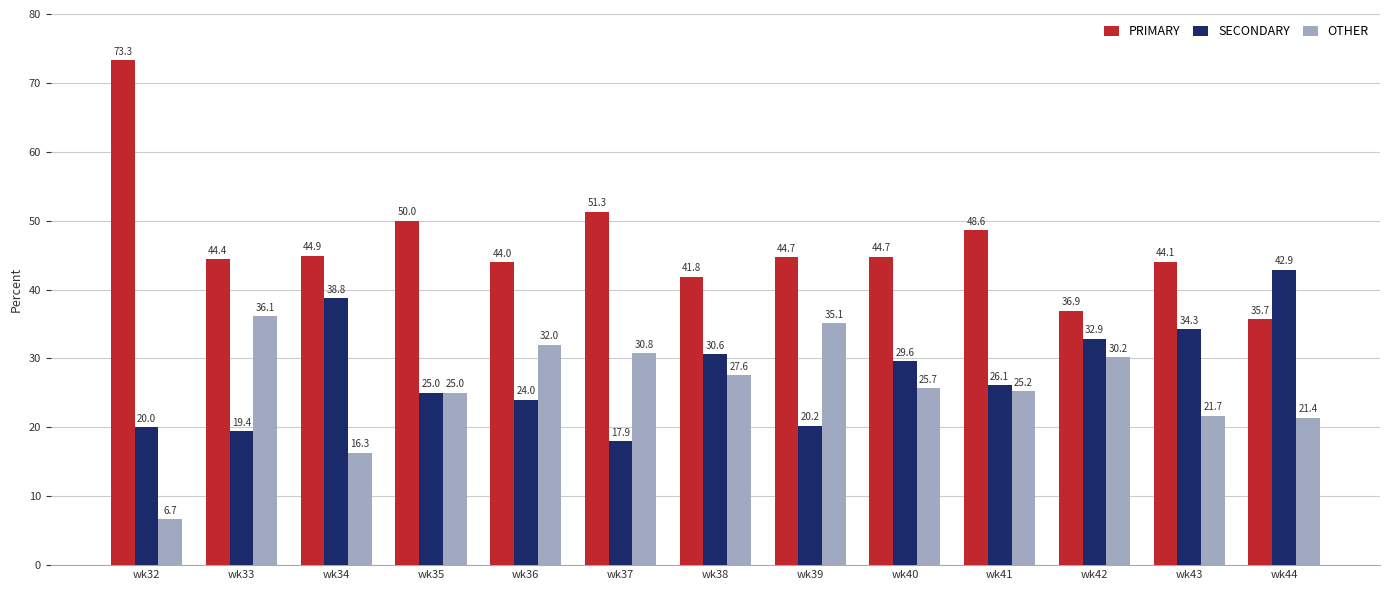

What is the value of the OTHER bar at the 12th from the left?

21.7